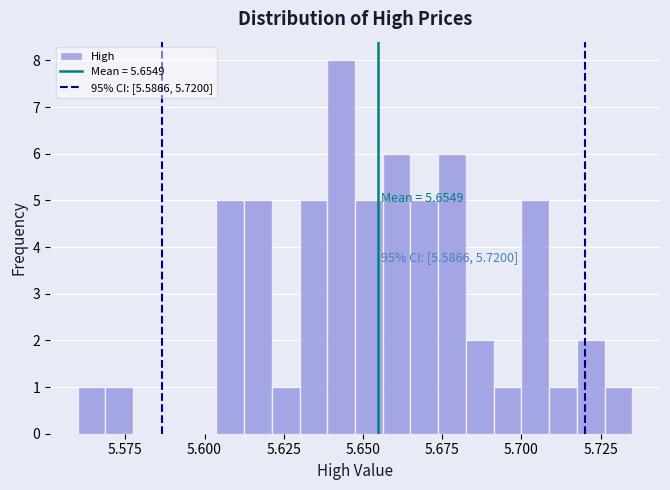

Around what value on the x-axis is the tallest bar? Give the approximate position of its centre, as read against the axis.

5.645